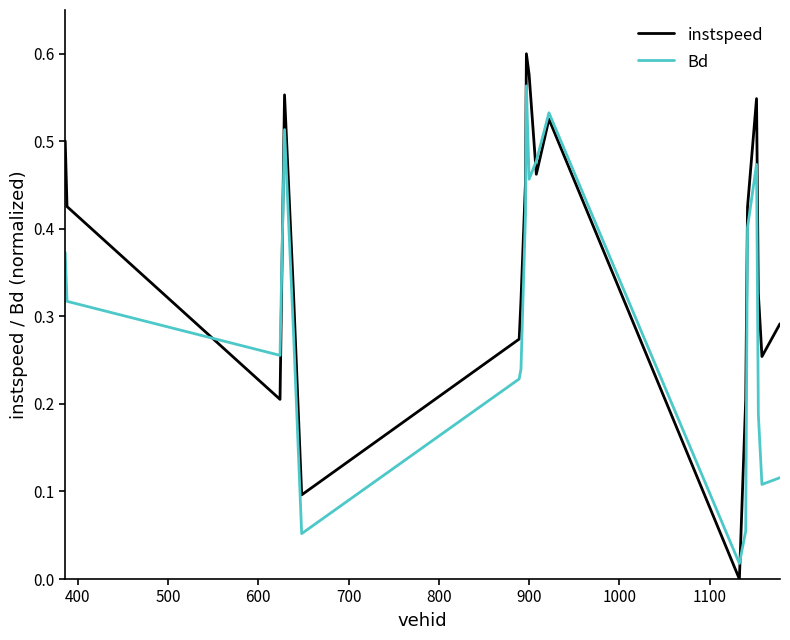

True or false: Bd and instspeed cross at least once.

True